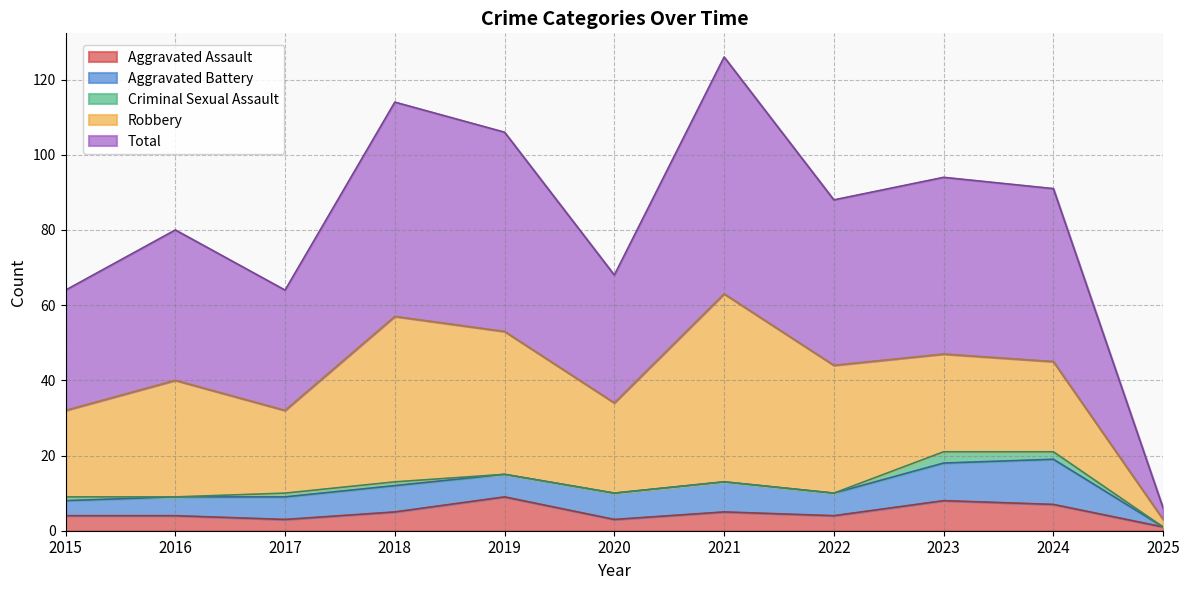

How many distinct data groups are displayed?

5